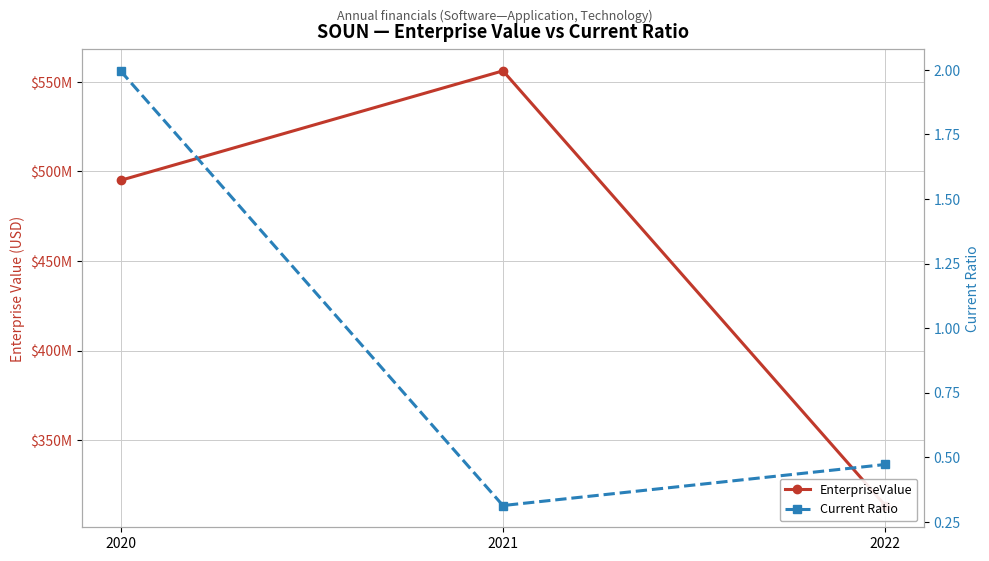

Which category has the highest value in the Current Ratio series?

2020